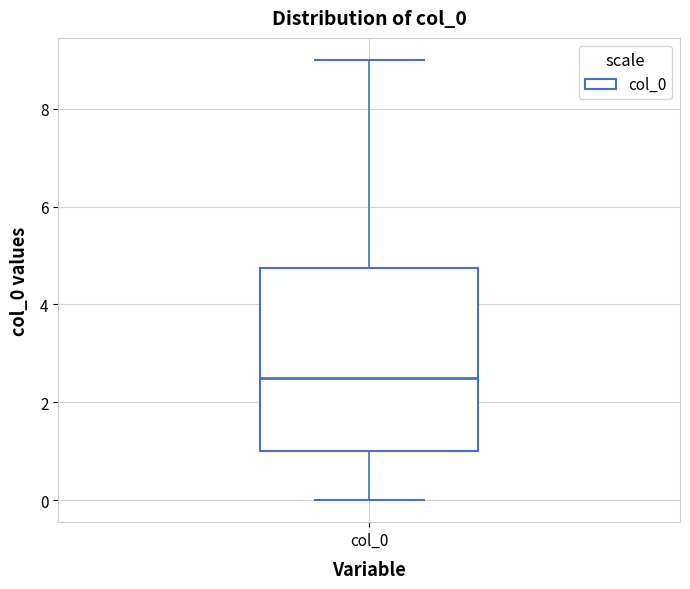

Read this box plot against the y-axis: the position of the median line, the range covered by the box, and the ends of both whiskers. The values are not printed on the chart, so give them approximately, as read against the axis.

median 2.6, box 1.0 to 4.8, whiskers 0.0 to 9.0